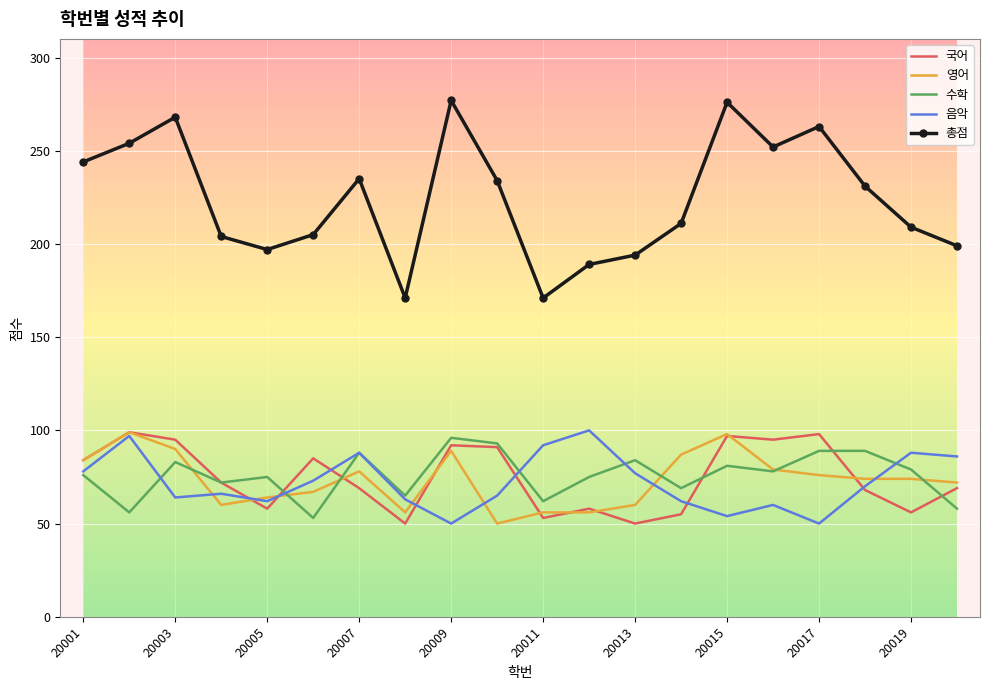

True or false: 총점 and 영어 intersect in this chart.

False